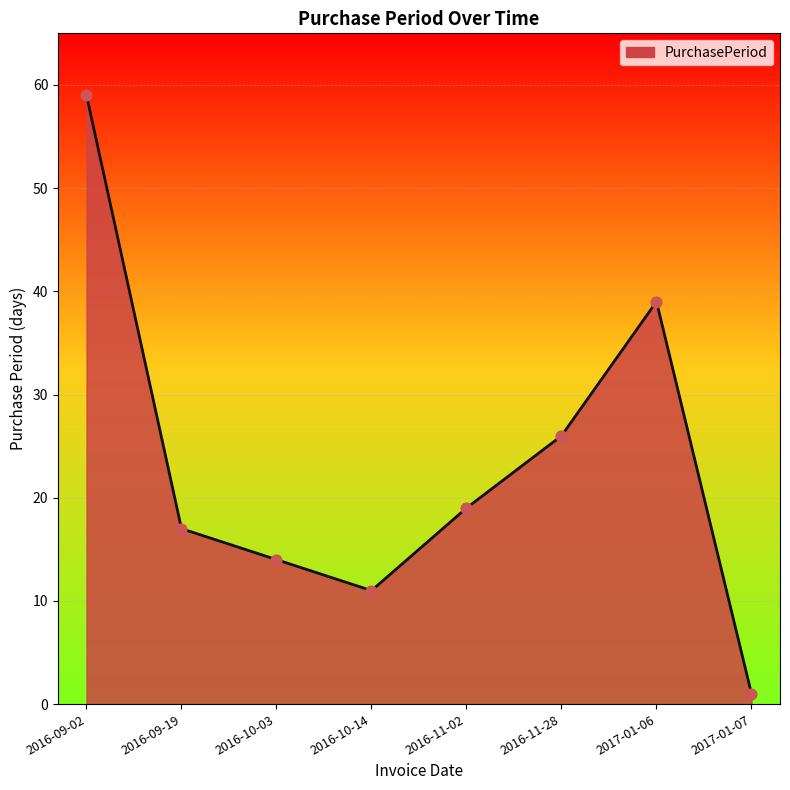

What is the ratio of the value at 2016-11-28 to the value at 2016-10-03?

1.9